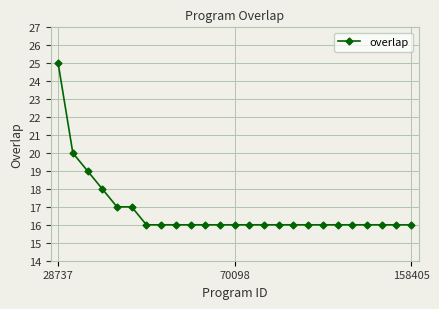

What is the value of the 3rd point from the left?

19